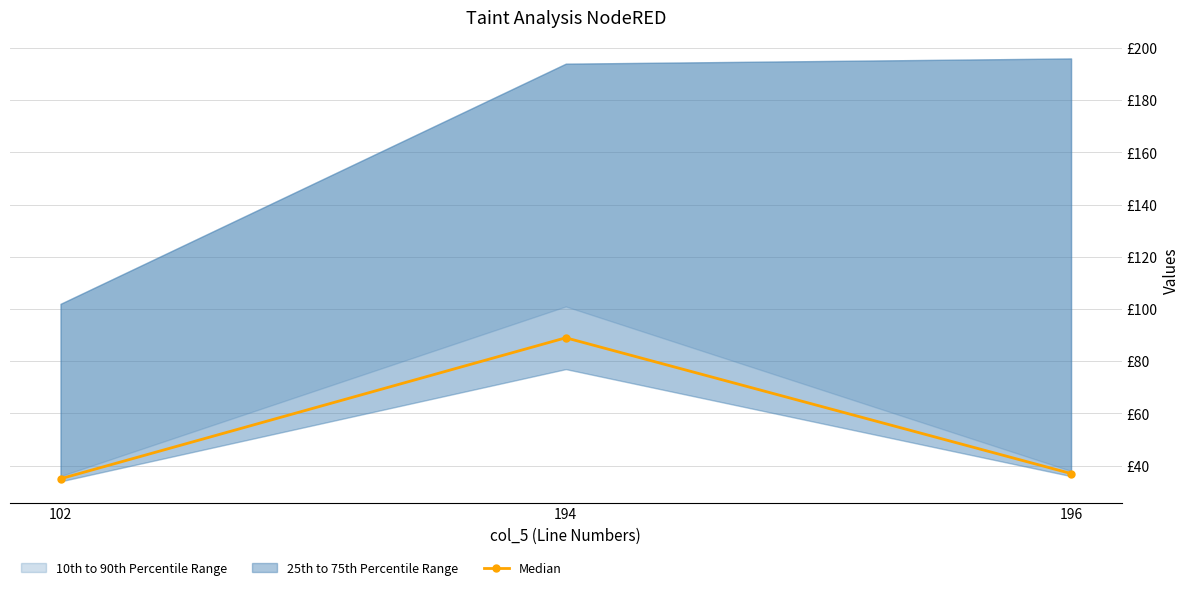

Where does the data first go above 37?

194